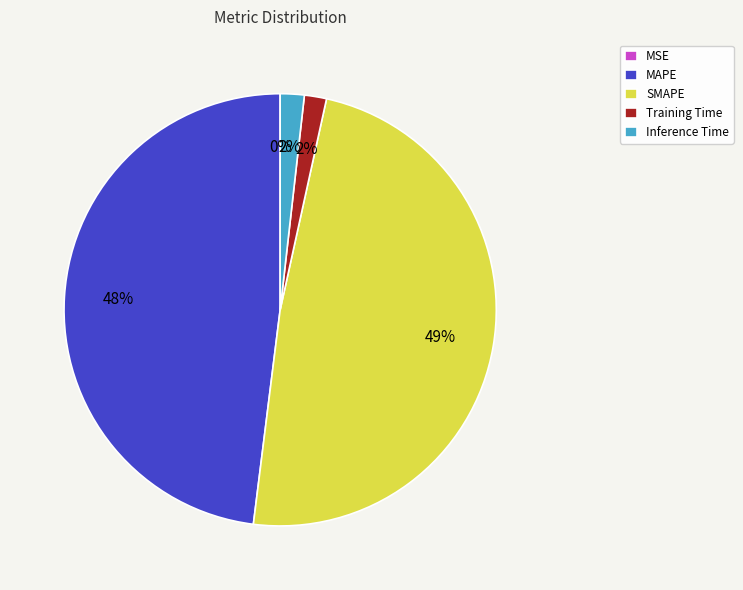

Between Training Time and MAPE, which is larger?

MAPE